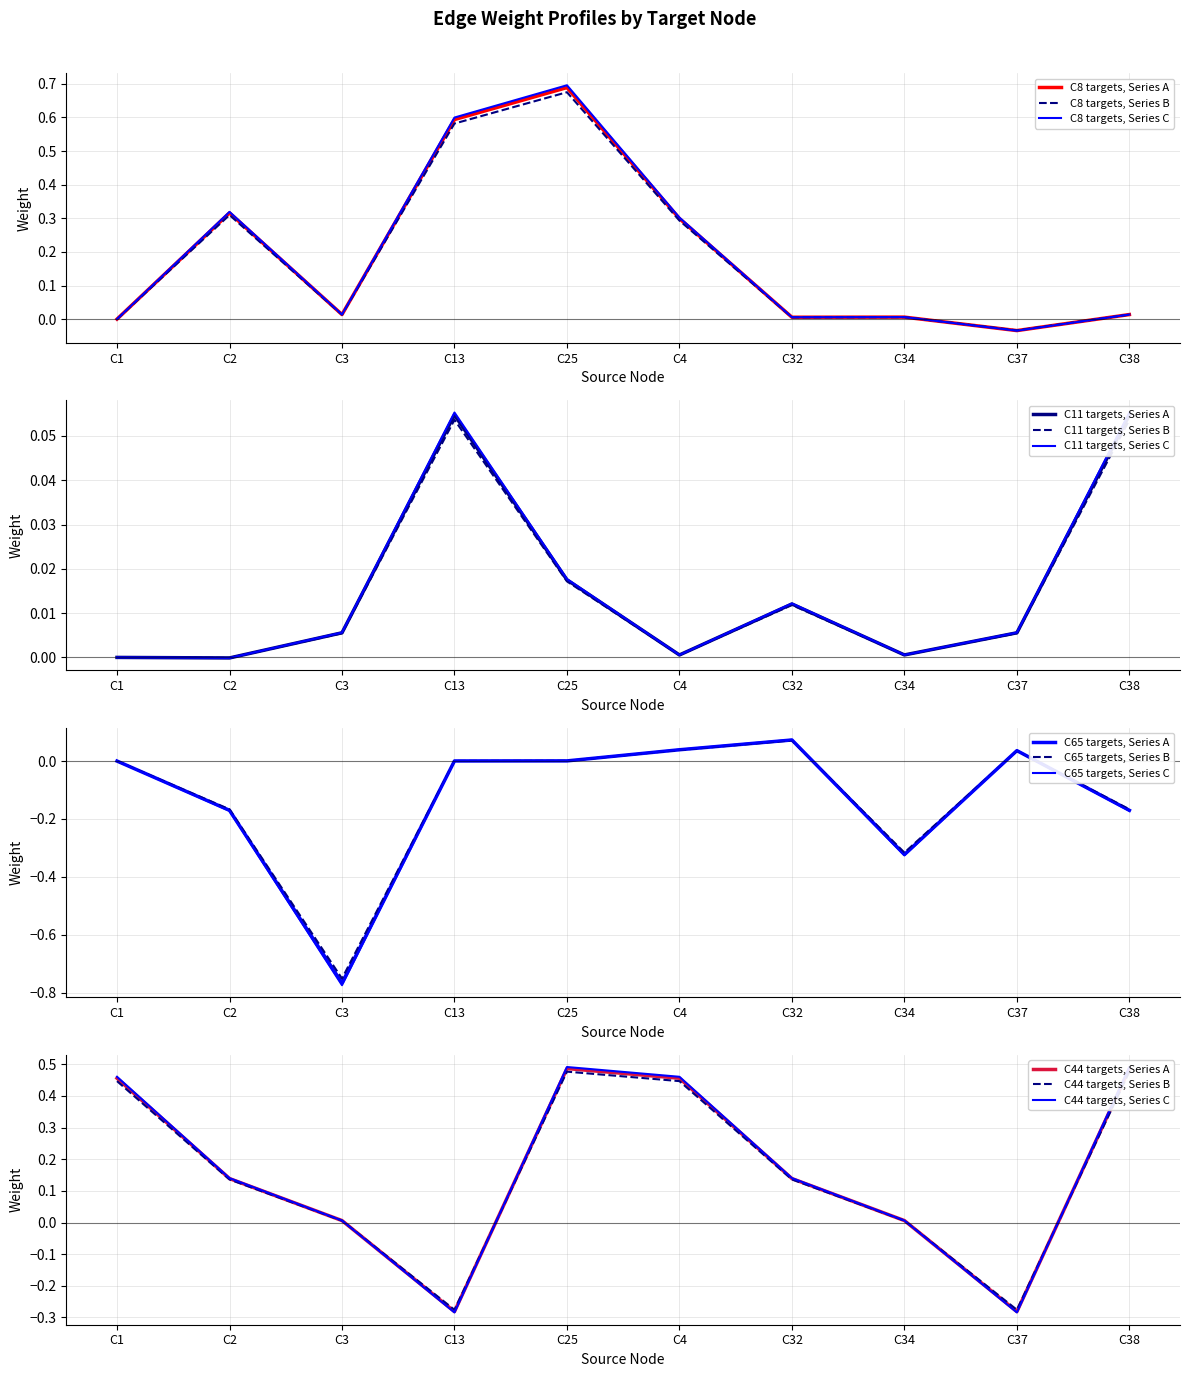

Between C1 and C38, which series saw the biggest shift?

C65 targets